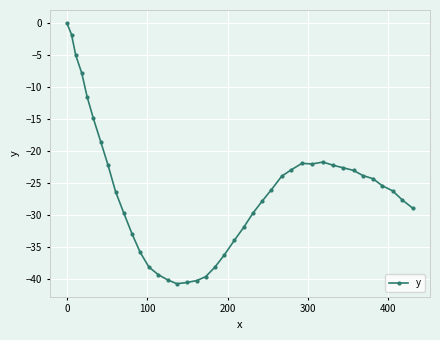

What is the minimum value shown in the chart?

-40.7